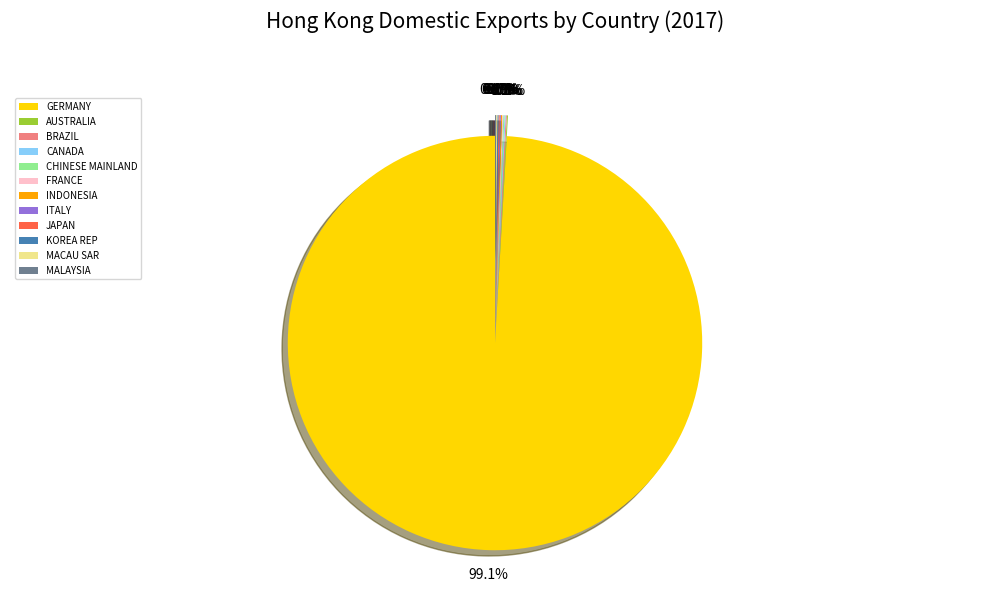

To the nearest percent, what is the average slice percentage?

8%